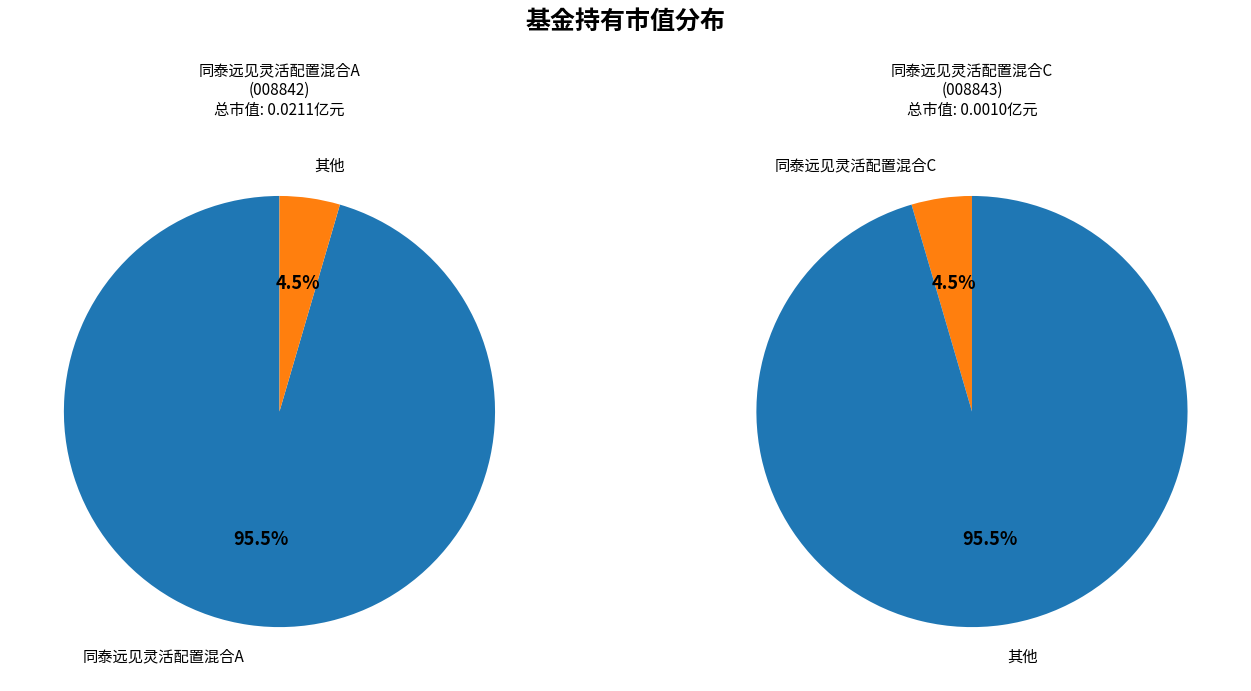

To the nearest percent, what percentage of the pie is 同泰远见灵活配置混合C?

5%